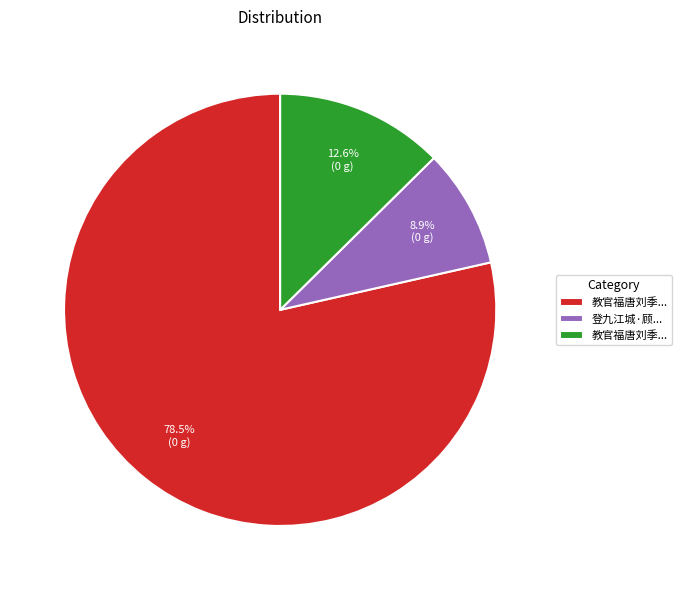

Count the number of slices in the pie.

3